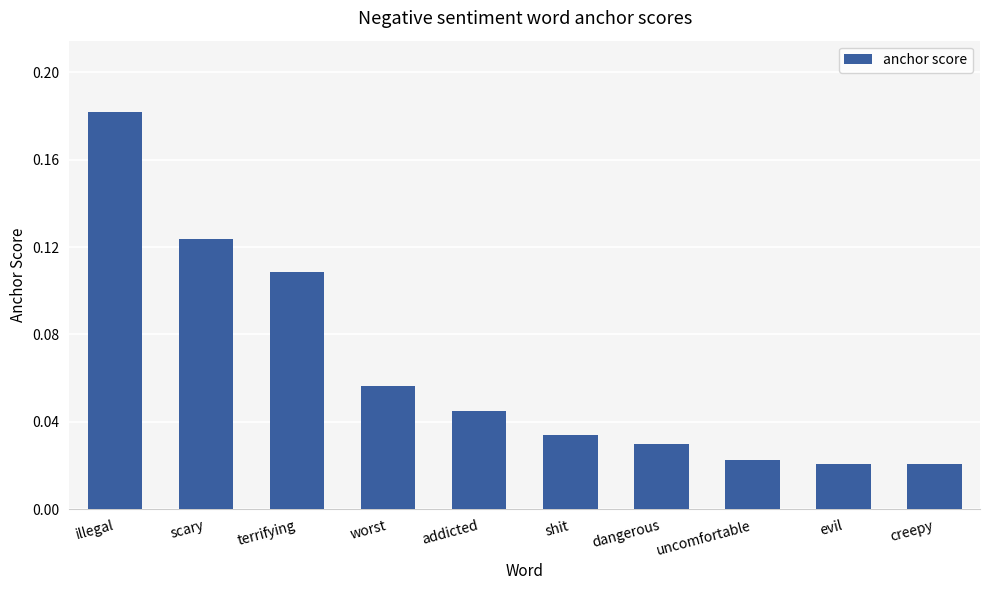

Which label corresponds to the largest value in the chart?

illegal